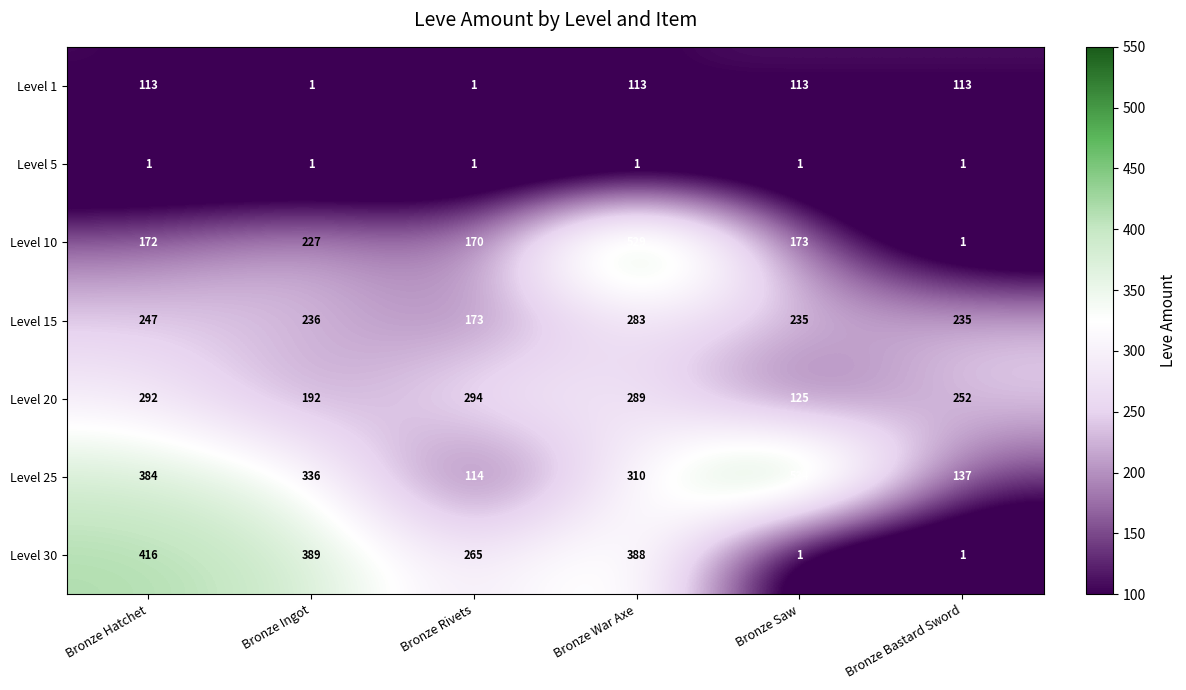

What is the highest value of the Level 10 series?

529